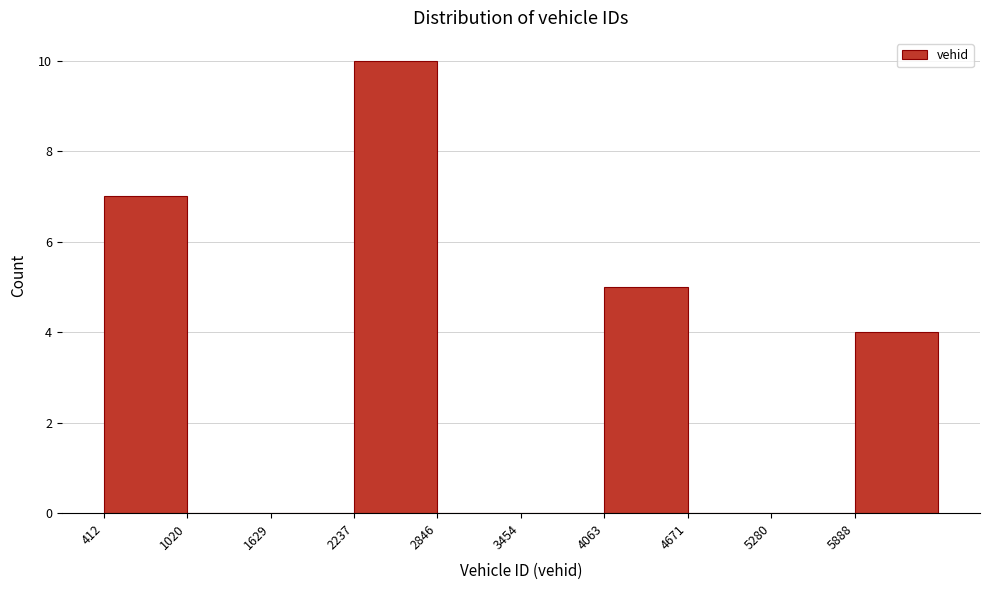

How tall is the bar that spans 2200 to 2800 on the x-axis? Neither the bar edges nor the heights are printed on the chart, so give them approximately, as read against the axes.

10